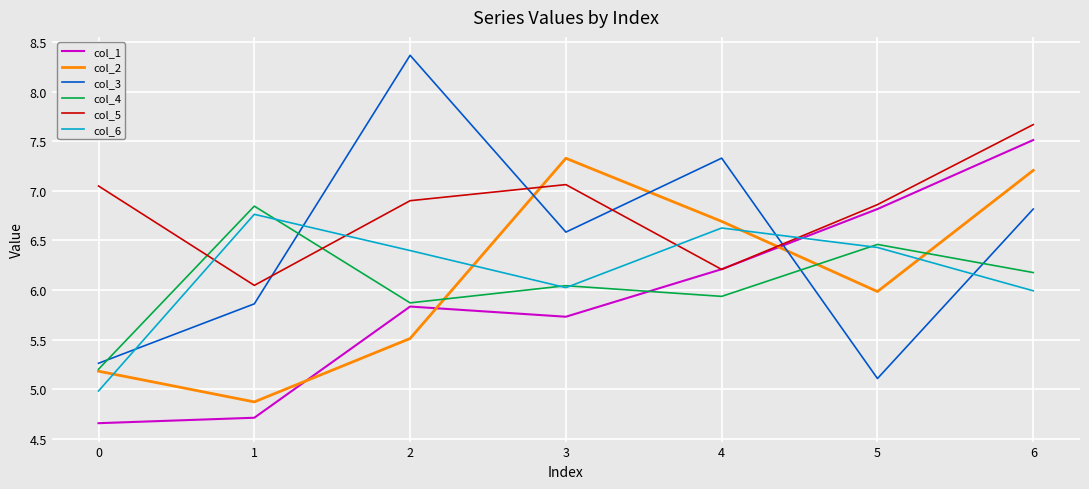

What is the total value across all series at 2?

38.9